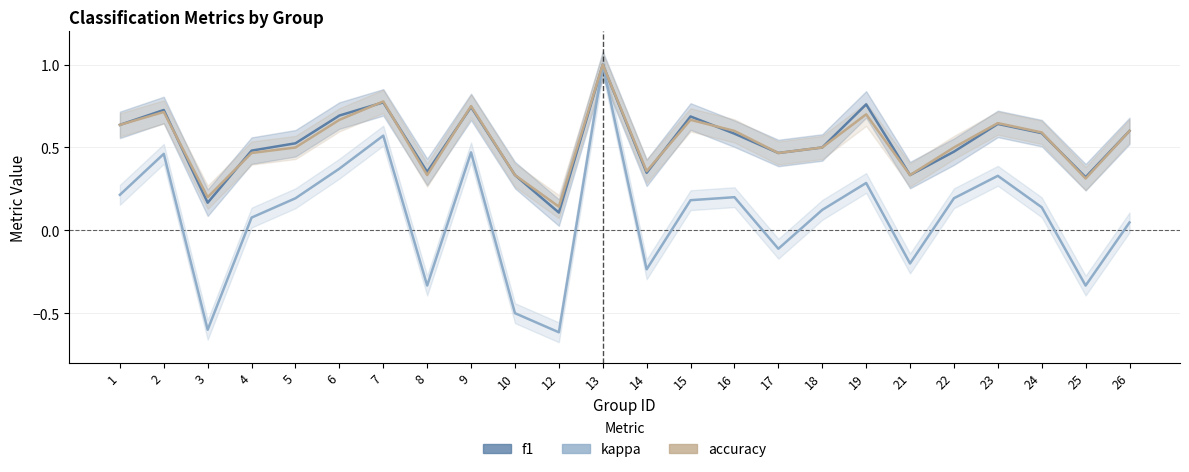

Where is kappa nearest to the value 0?

26